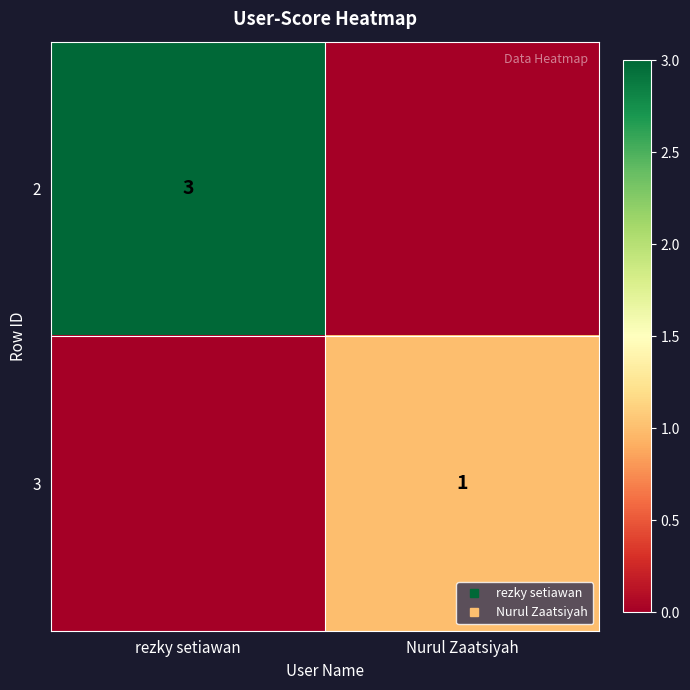

The value of 3 at Nurul Zaatsiyah is 2. True or false?

False